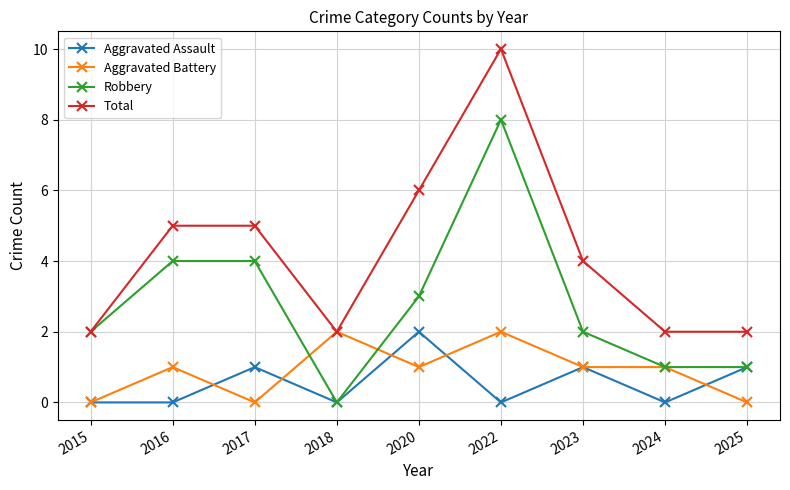

At which category does Robbery reach its first local valley?

2018